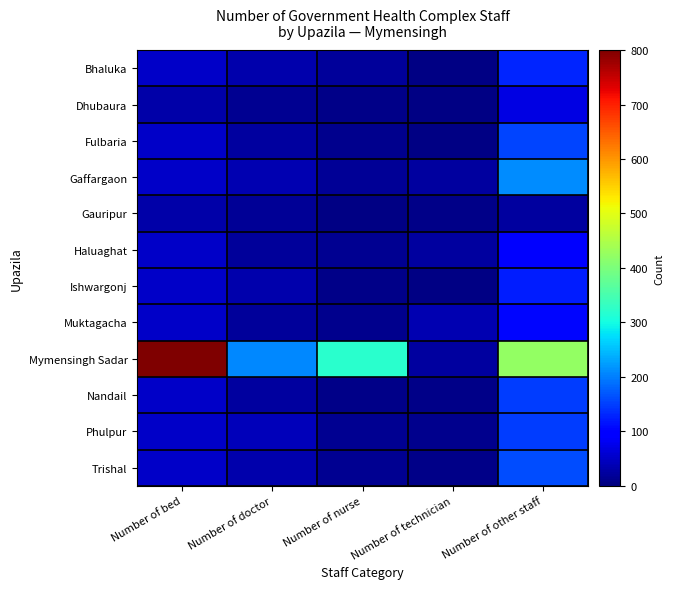

Which category has the highest value across all series?

Number of bed